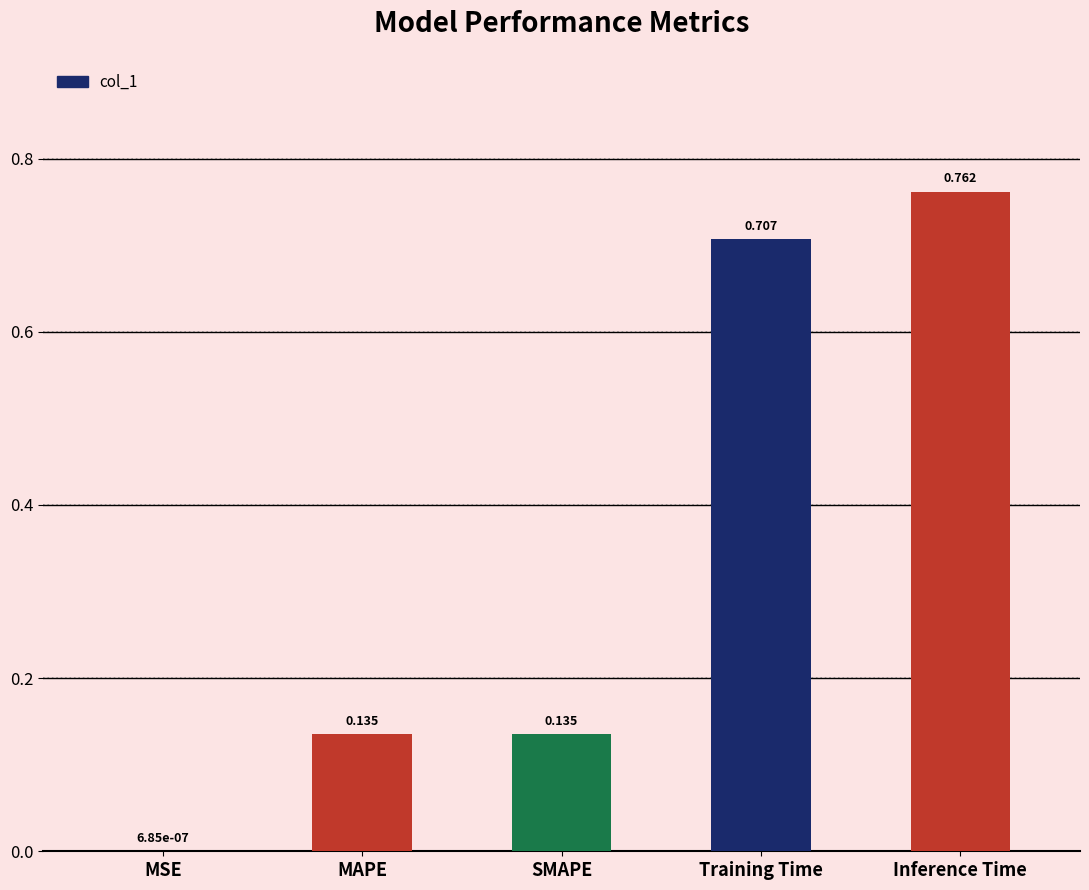

True or false: the data shows 0.2 at SMAPE.

False